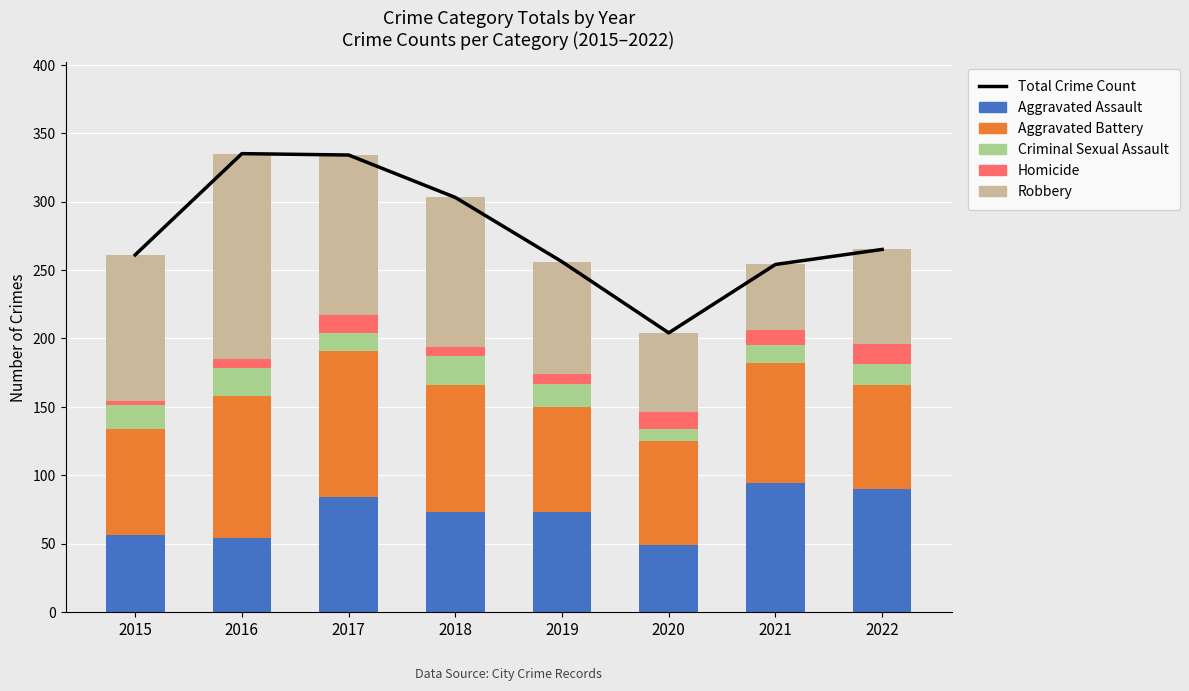

At how many categories does at least one series exceed 225?

7